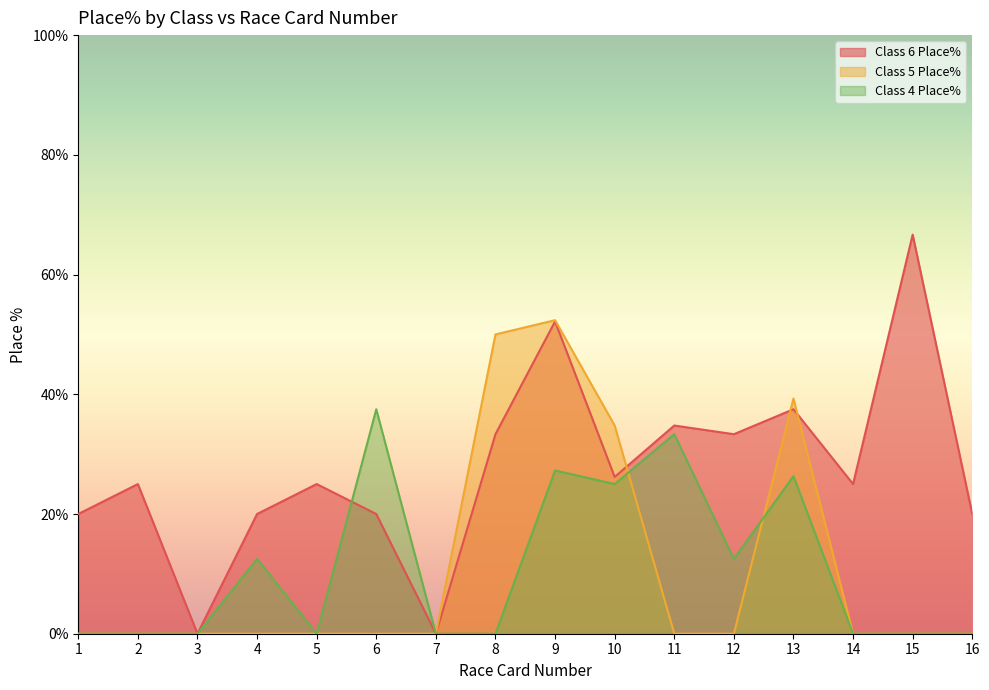

What are all the series names shown in the legend?

Class 6 Place%, Class 5 Place%, Class 4 Place%